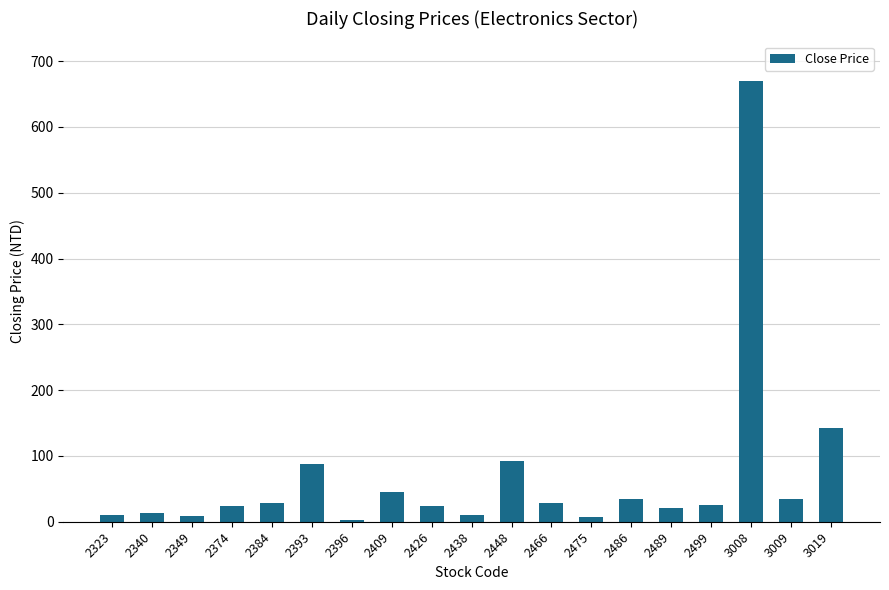

What is the average value?

68.7